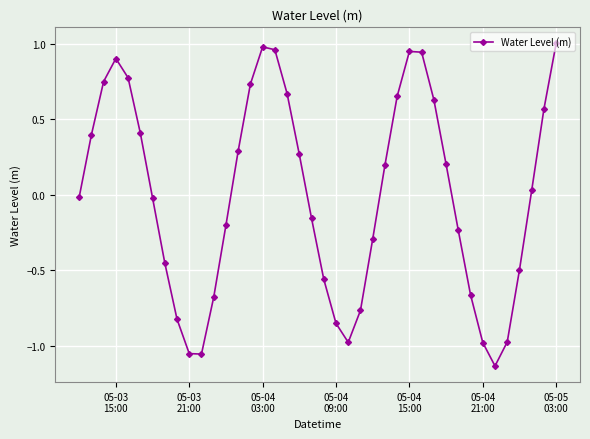

How many values exceed 0?

20